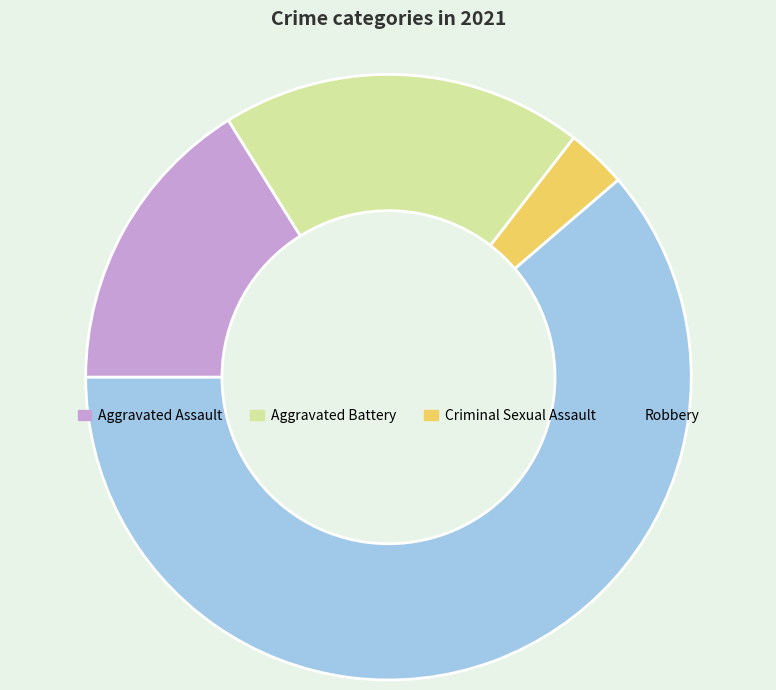

The Aggravated Battery slice represents 19% of the pie. True or false?

True